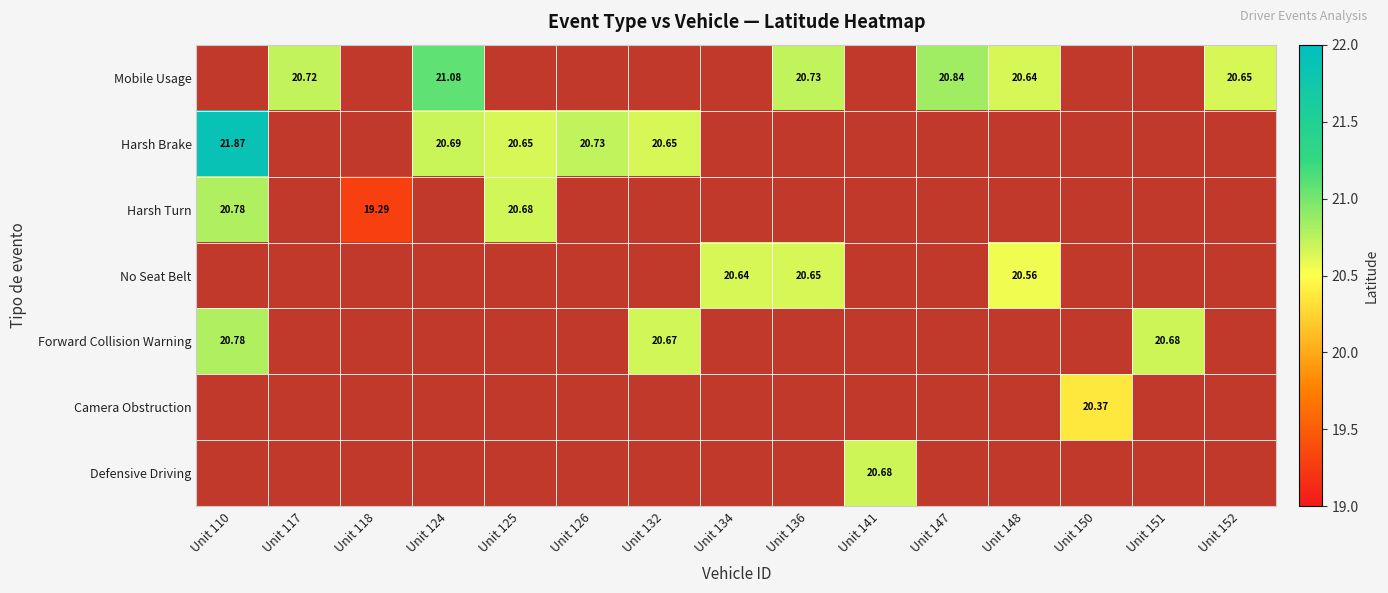

How many distinct data groups are displayed?

7